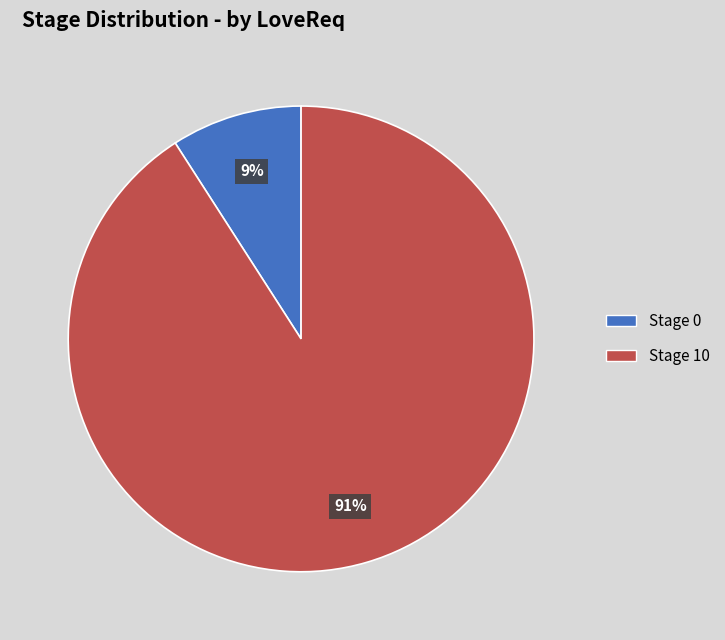

Which category has the smallest portion of the pie?

Stage 0